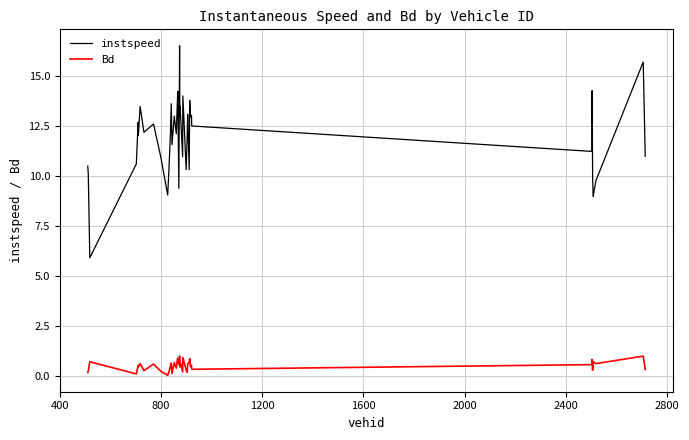

What is the difference between the maximum and minimum values in the Bd series?

1.0